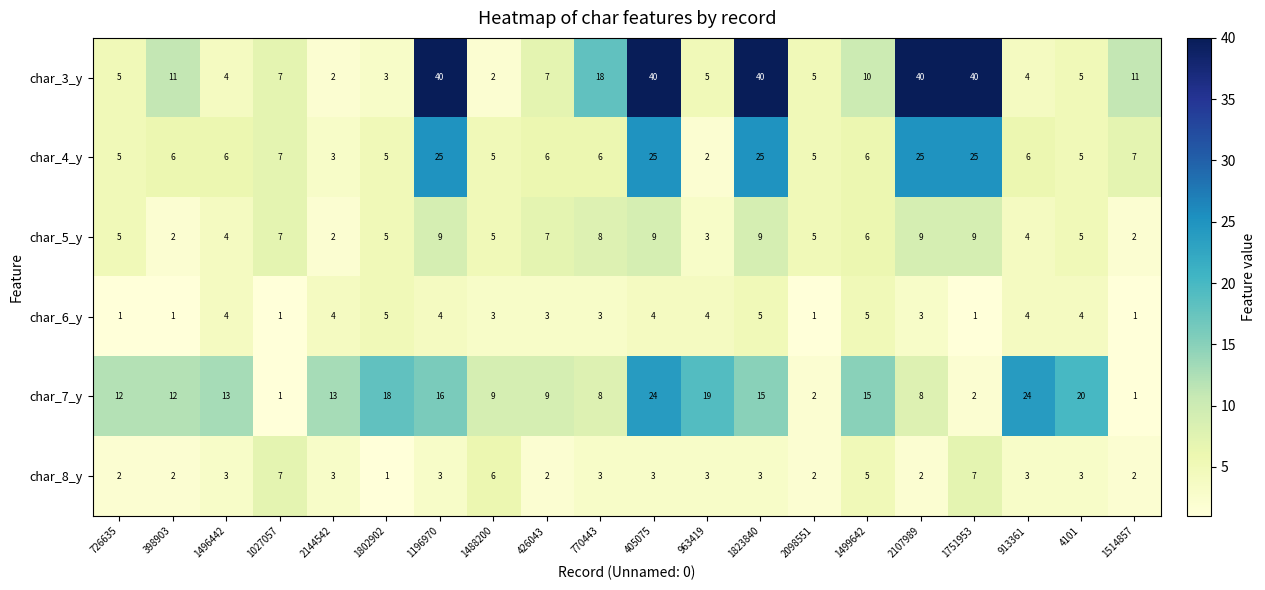

True or false: char_6_y has a value of 1 at 1027057.

True